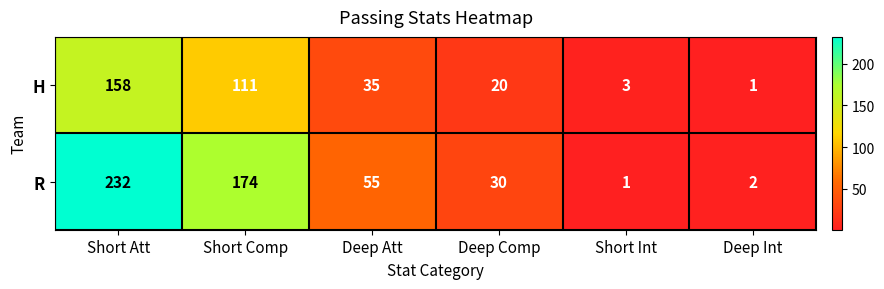

Reading left to right, what are all the values shown in this chart?

H: 158	111	35	20	3	1
R: 232	174	55	30	1	2